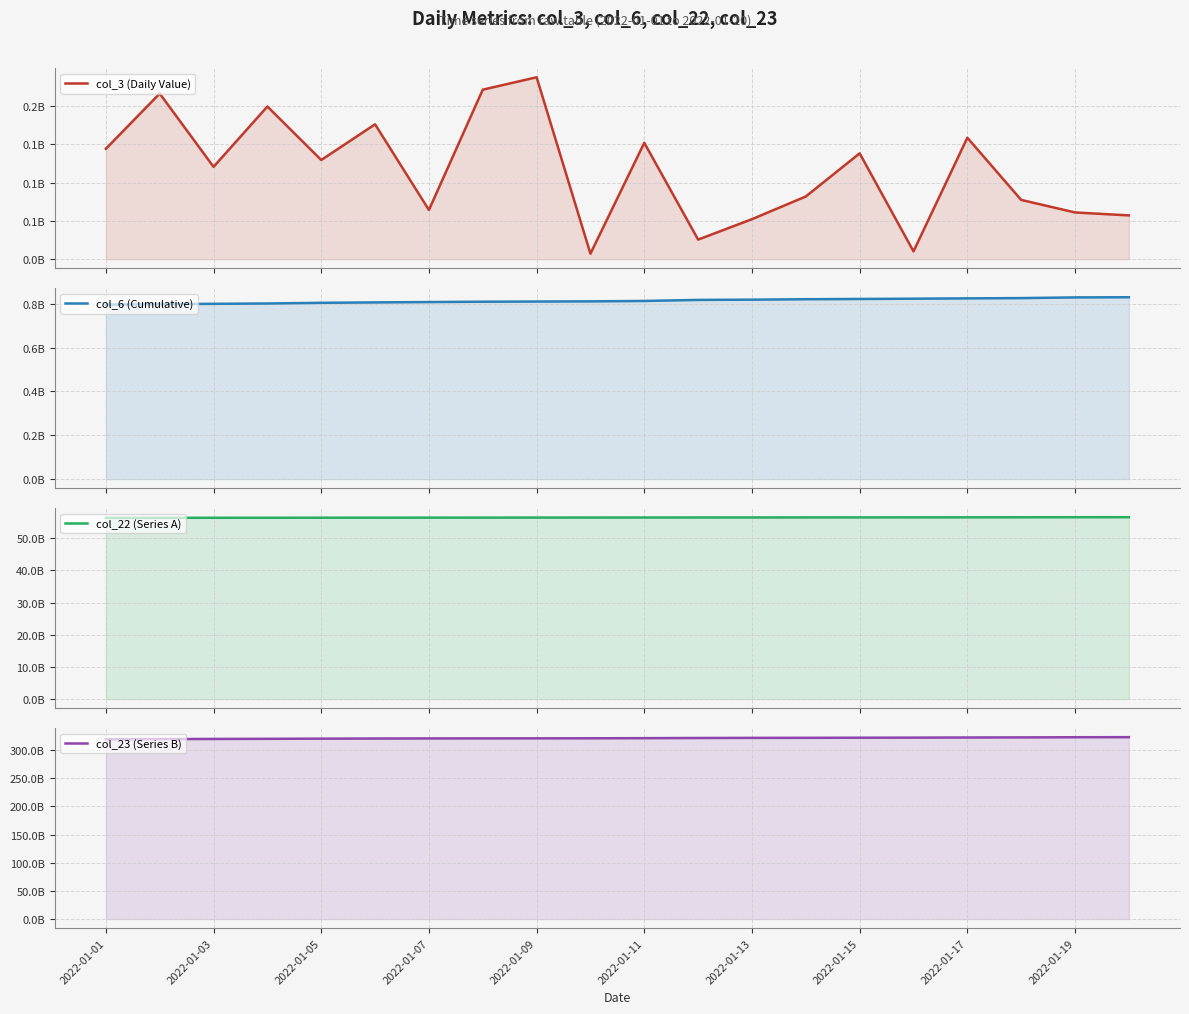

True or false: col_6 (Cumulative) and col_22 (Series A) intersect in this chart.

False